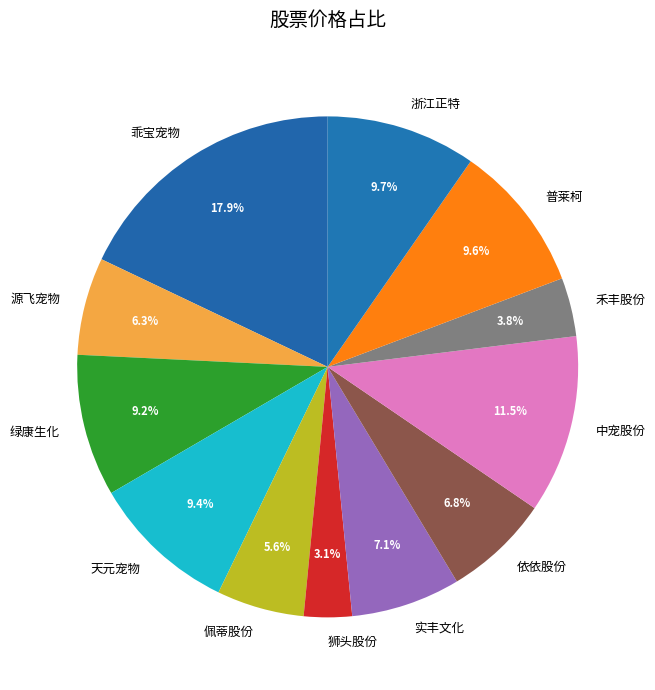

Is 天元宠物 the majority of the pie?

No